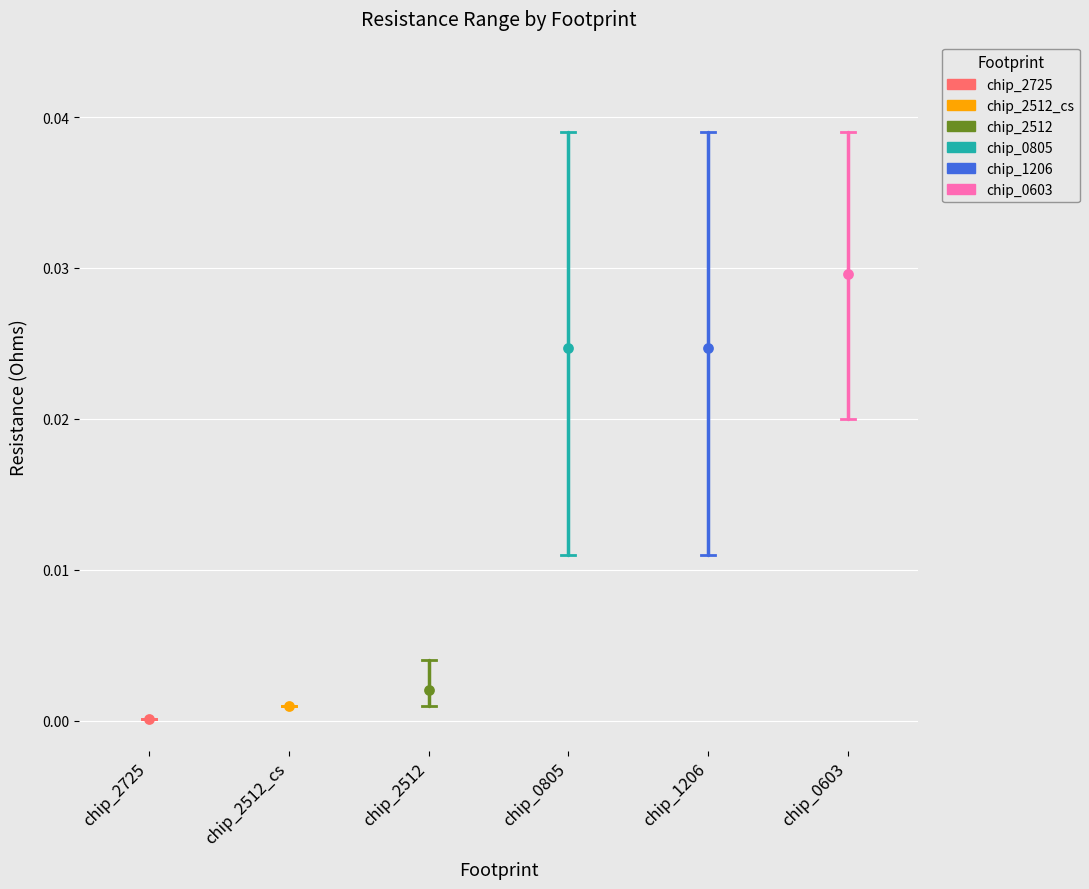

What are all the series names shown in the legend?

chip_2725, chip_2512_cs, chip_2512, chip_0805, chip_1206, chip_0603